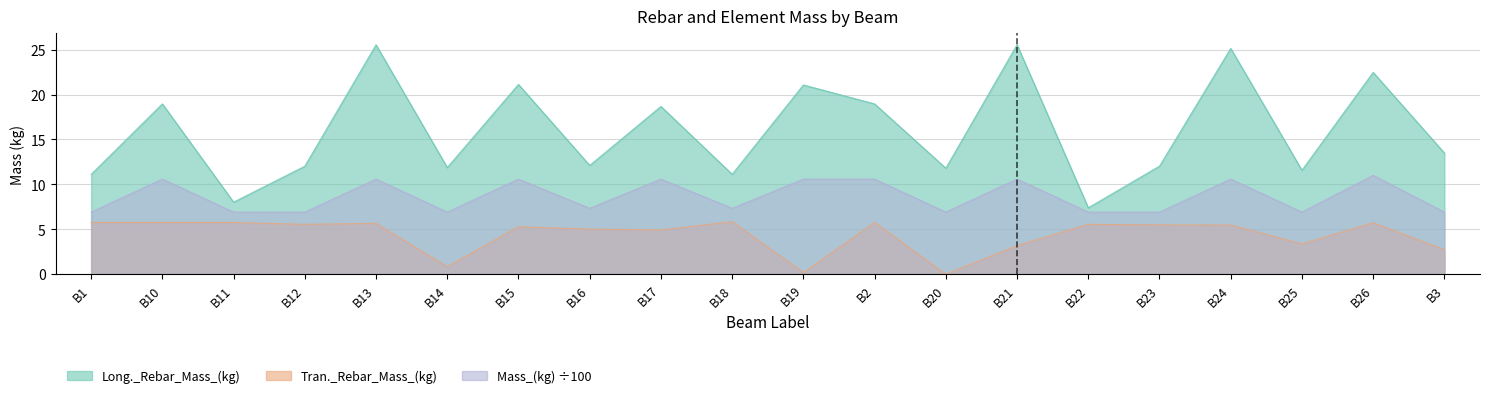

True or false: Mass_(kg) and Long._Rebar_Mass_(kg) intersect in this chart.

False